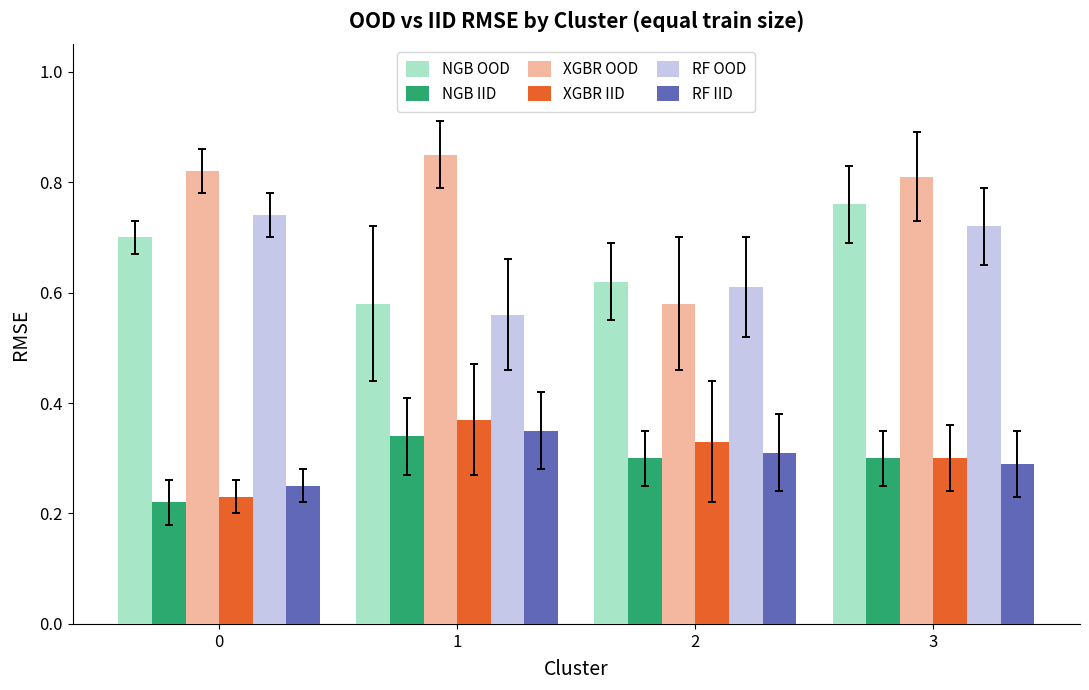

At which category is the sum across all series the highest?

3